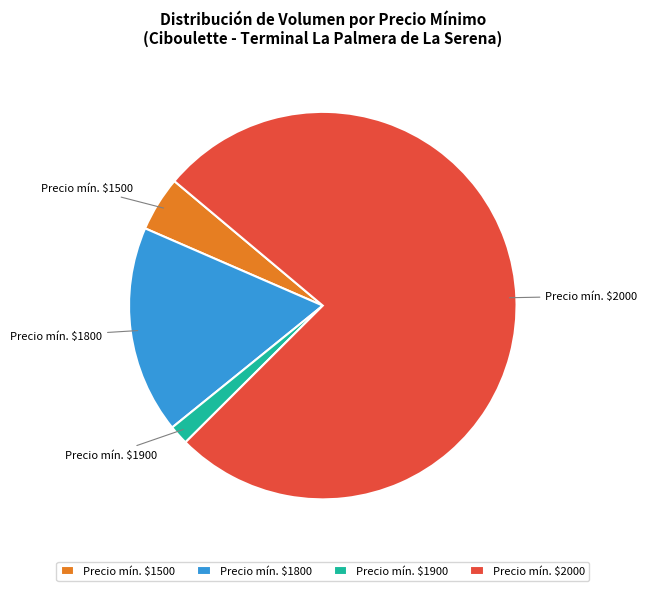

Which slice is the smallest?

Precio mín. $1900